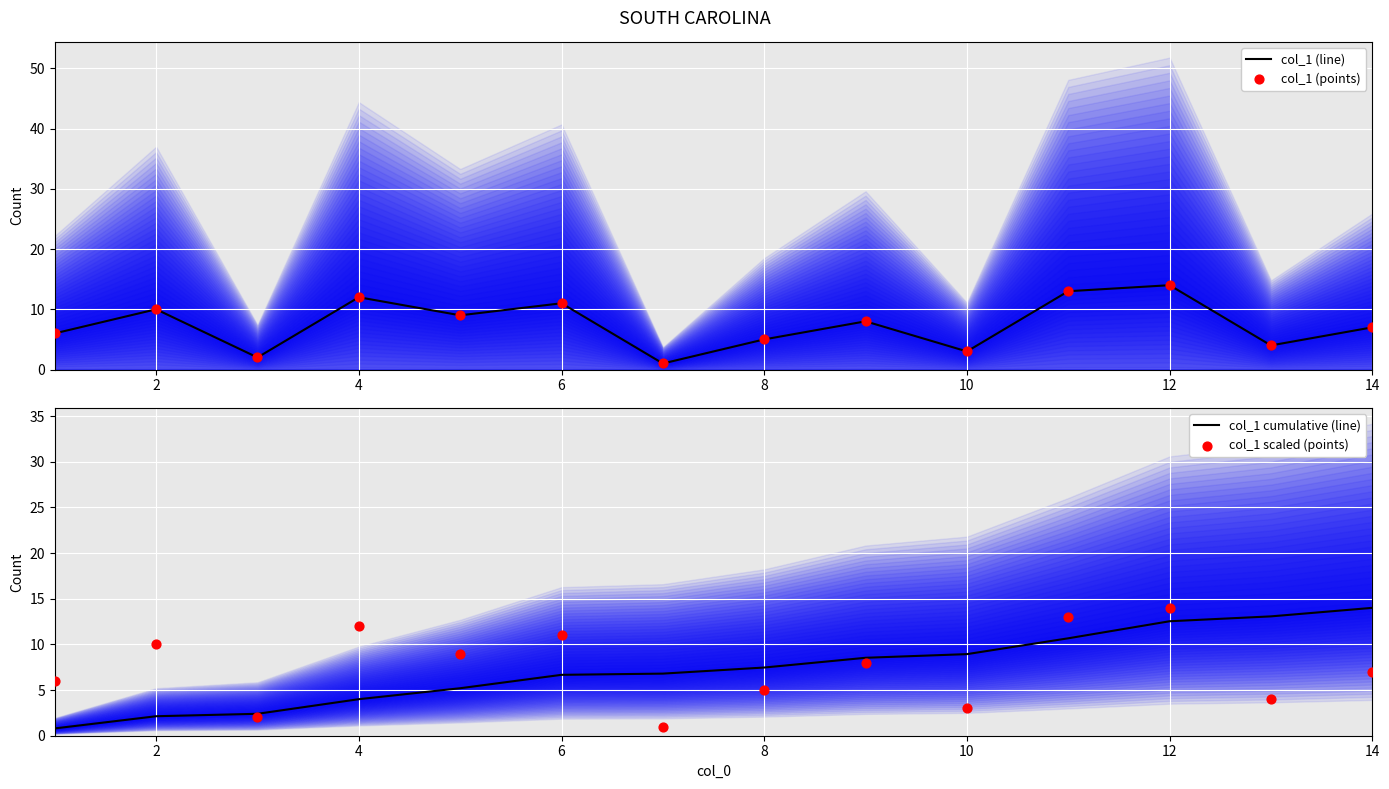

True or false: col_1 (line) has a value of 3 at 8.

False